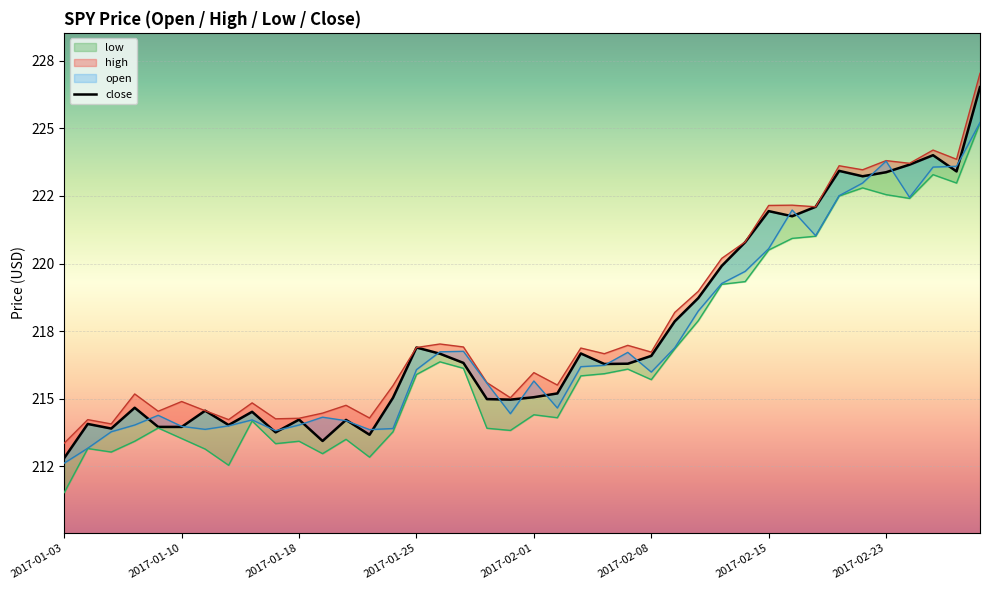

True or false: there are more than 0 points higher than both neighbors.

True